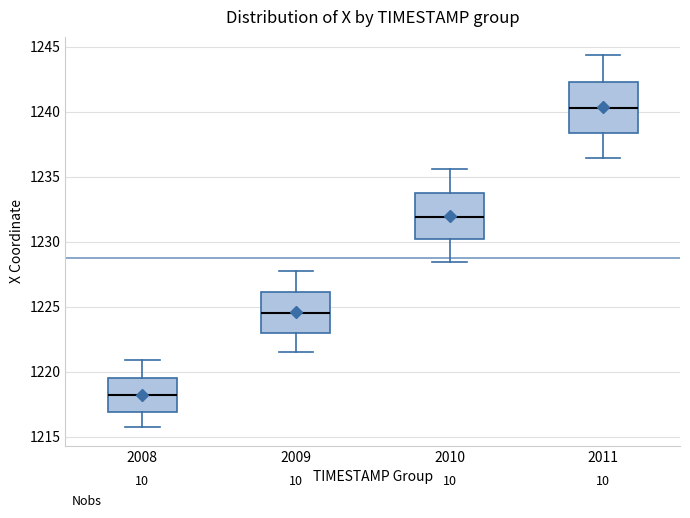

Which box has the highest median line?

2011